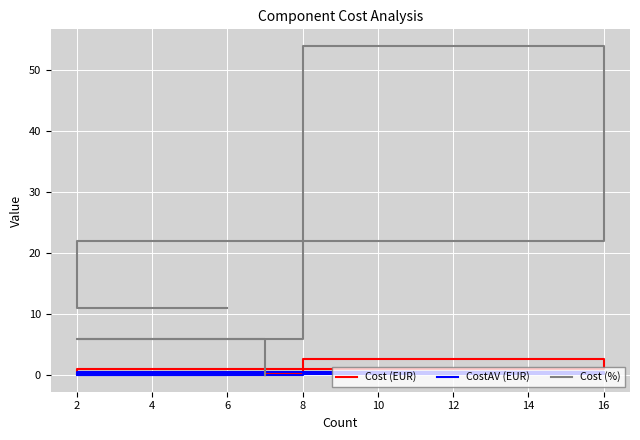

True or false: Cost (EUR) and CostAV (EUR) intersect in this chart.

False